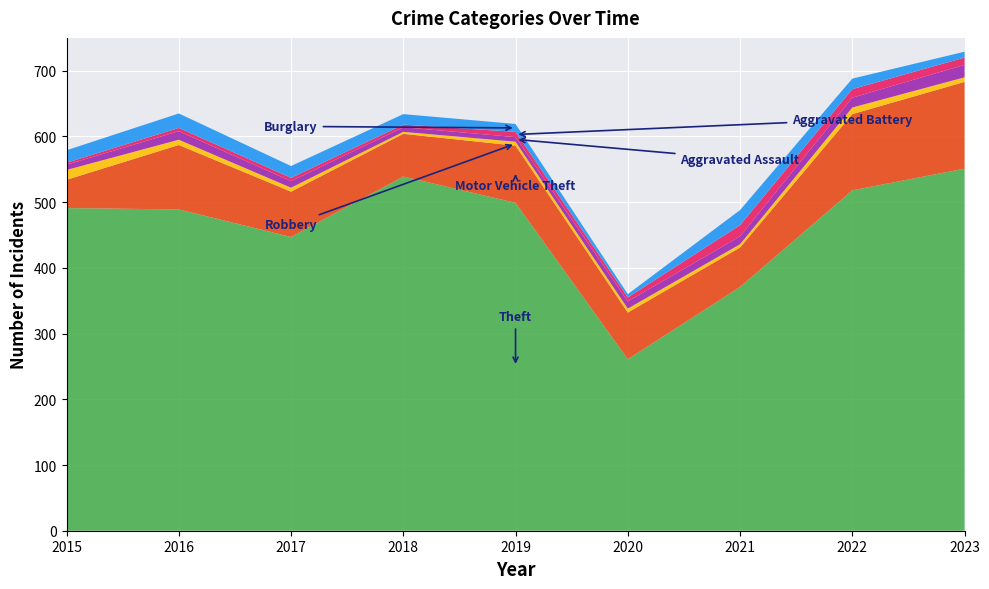

Reading left to right, what are all the values shown in this chart?

Theft: 2015=491	2016=489	2017=447	2018=539	2019=499	2020=261	2021=371	2022=518	2023=551
Motor Vehicle Theft: 2015=43	2016=98	2017=69	2018=65	2019=87	2020=71	2021=60	2022=116	2023=132
Robbery: 2015=15	2016=8	2017=6	2018=3	2019=6	2020=6	2021=5	2022=10	2023=7
Aggravated Assault: 2015=8	2016=13	2017=10	2018=7	2019=7	2020=11	2021=12	2022=15	2023=19
Aggravated Battery: 2015=3	2016=5	2017=5	2018=4	2019=8	2020=6	2021=17	2022=13	2023=11
Burglary: 2015=19	2016=22	2017=18	2018=16	2019=12	2020=5	2021=23	2022=16	2023=9